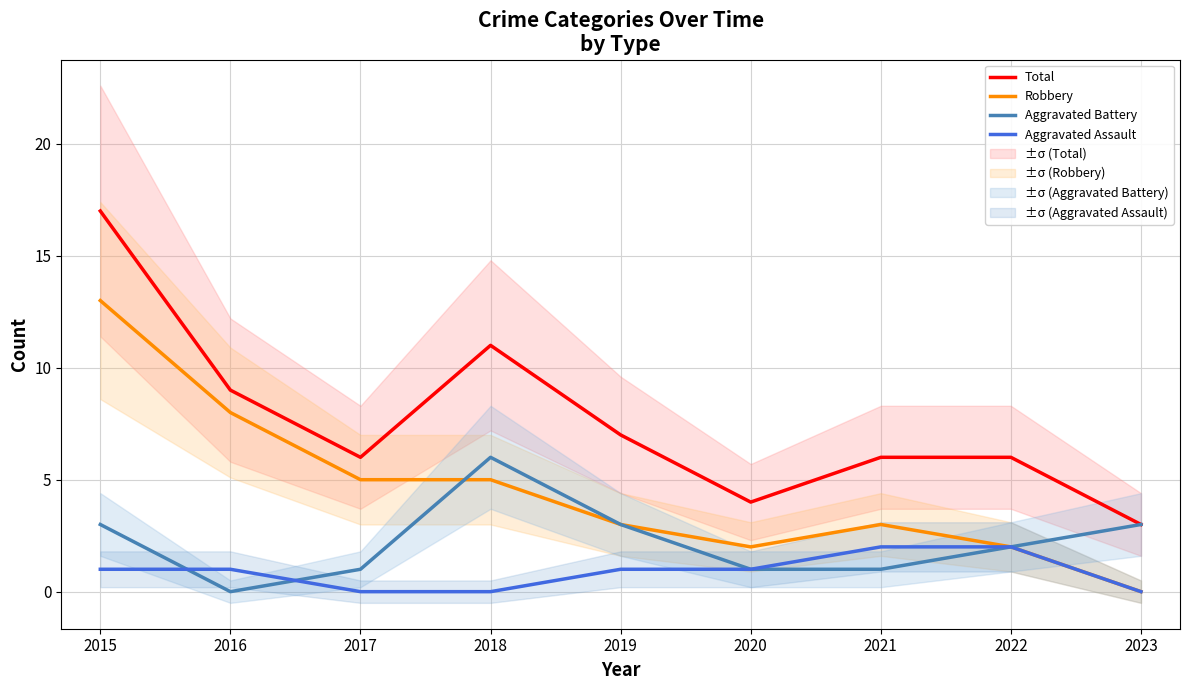

True or false: Aggravated Battery and Robbery cross at least once.

True